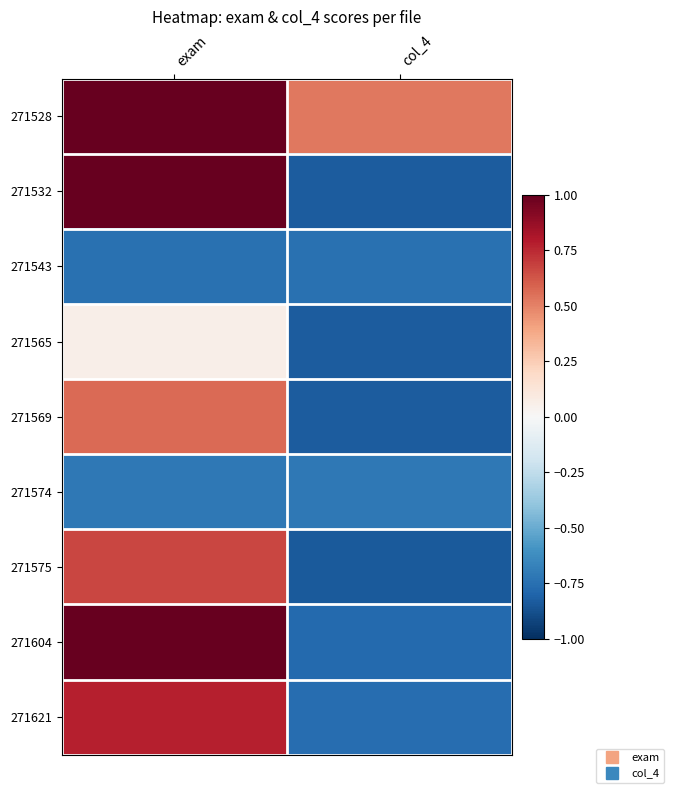

Rank the series at exam from highest to lowest value.

271528, 271532, 271604, 271621, 271575, 271569, 271565, 271574, 271543